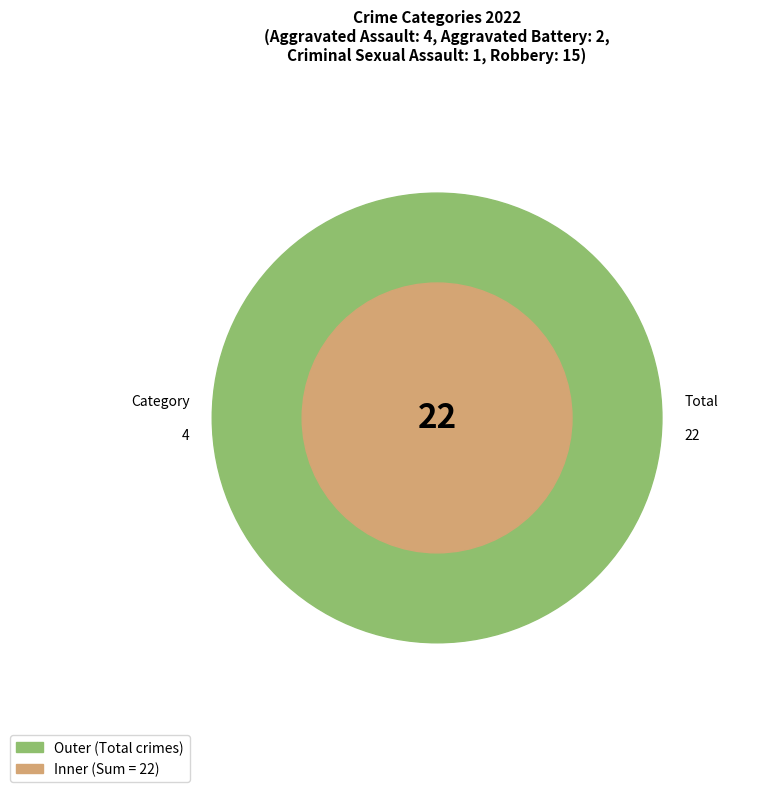

To the nearest percent, what is the difference between the Aggravated Battery and Aggravated Assault slice percentages?

9%